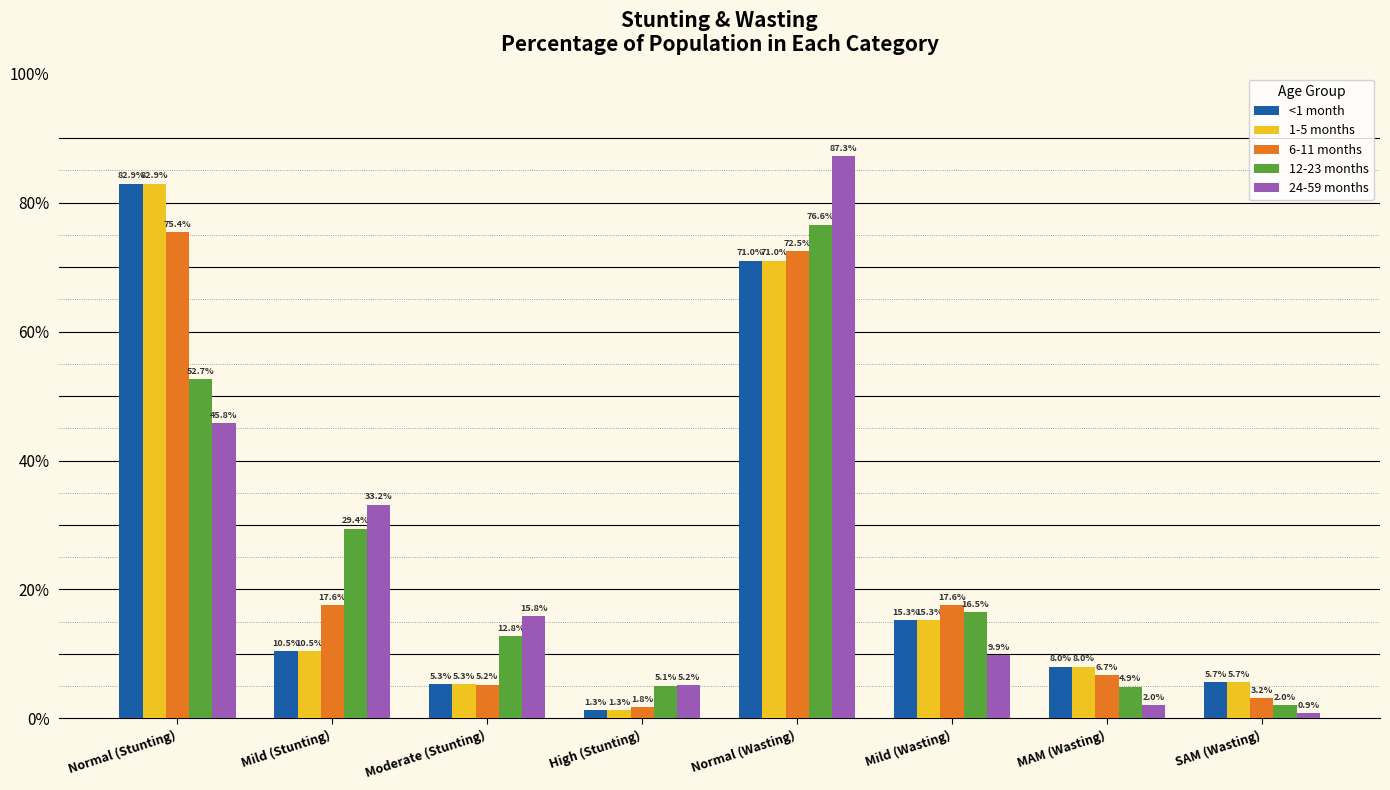

At which category does the chart reach its minimum across all series?

SAM (Wasting)